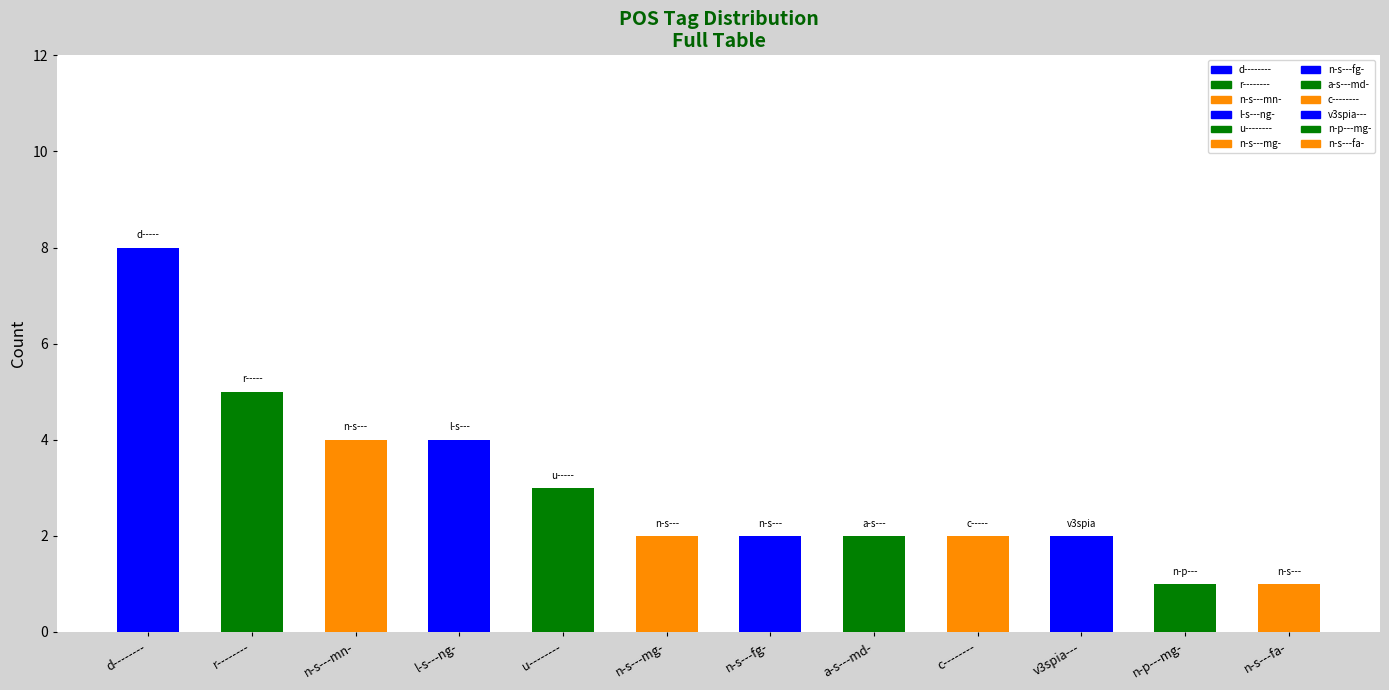

At which category does the chart reach its minimum across all series?

n-p---mg-